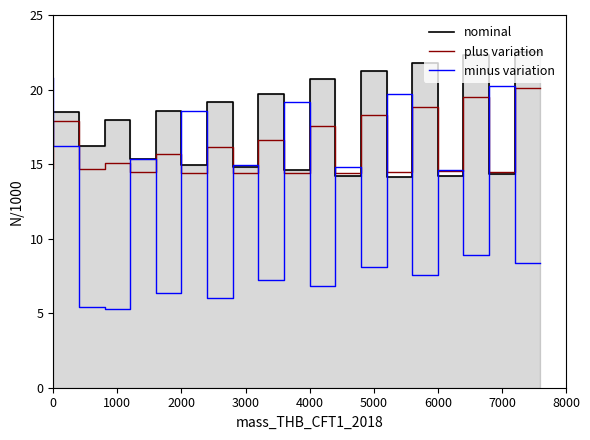

What is the lowest value of the plus variation series?

14.4